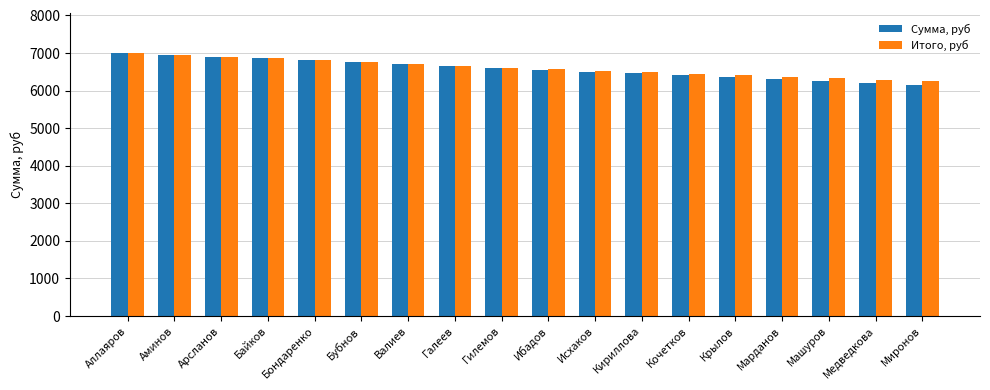

What is the sum of the Итого, руб values at Ибадов and Байков?

13423.4